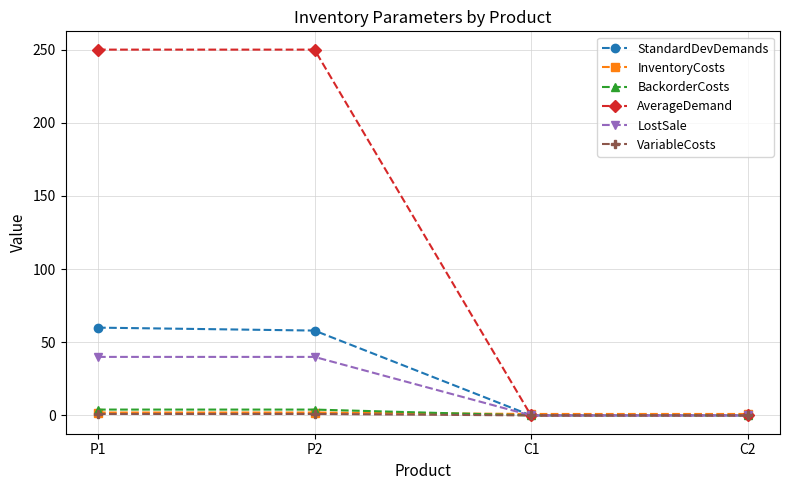

Count the number of categories in the chart.

4